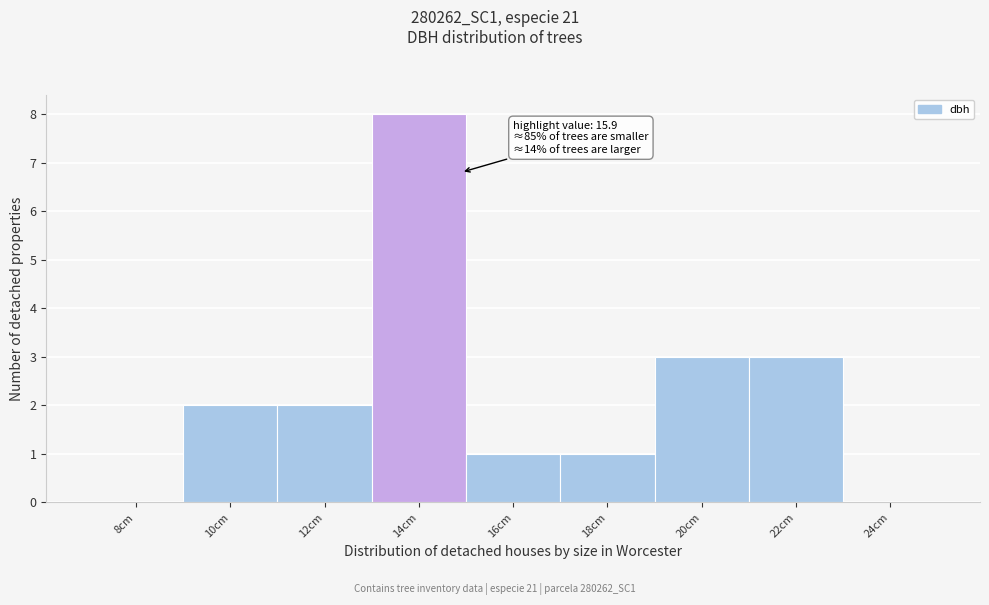

Reading left to right, what are all the values shown in this chart?

8cm=0	10cm=2	12cm=2	14cm=8	16cm=1	18cm=1	20cm=3	22cm=3	24cm=0